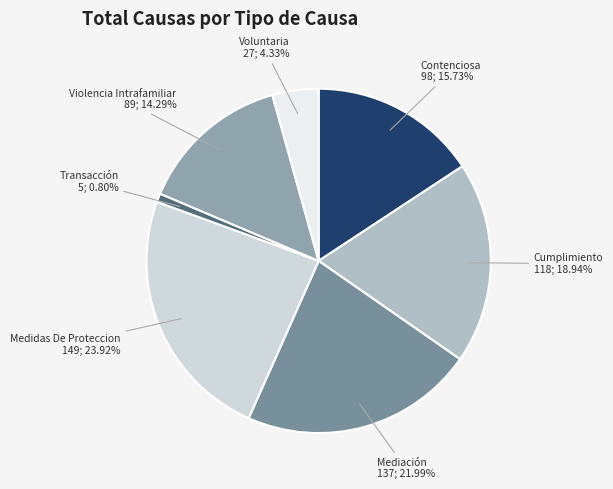

Is there any slice that represents more than half of the pie?

No